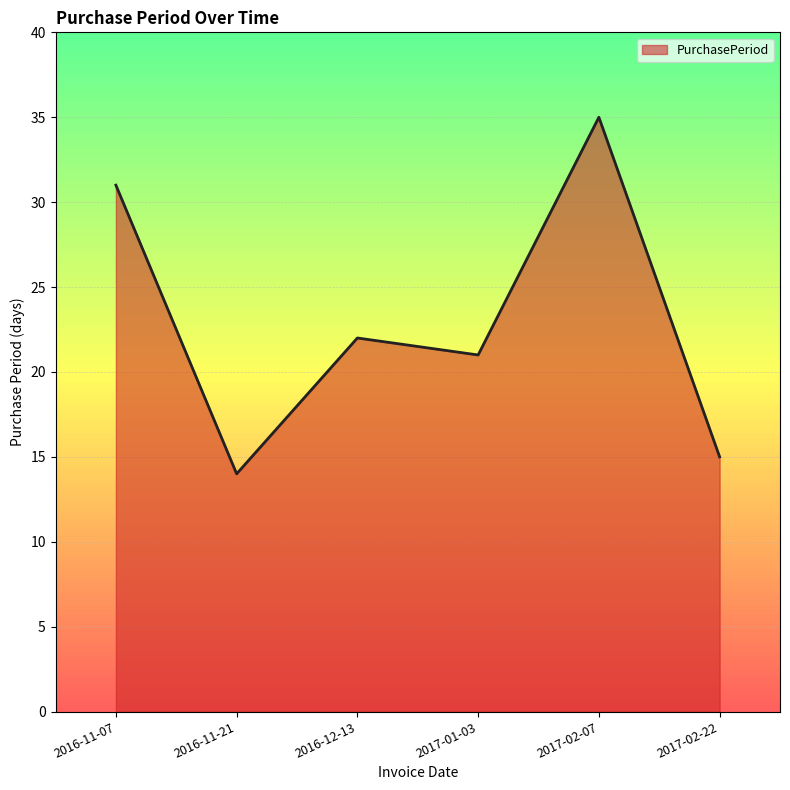

How many values are below 22?

3